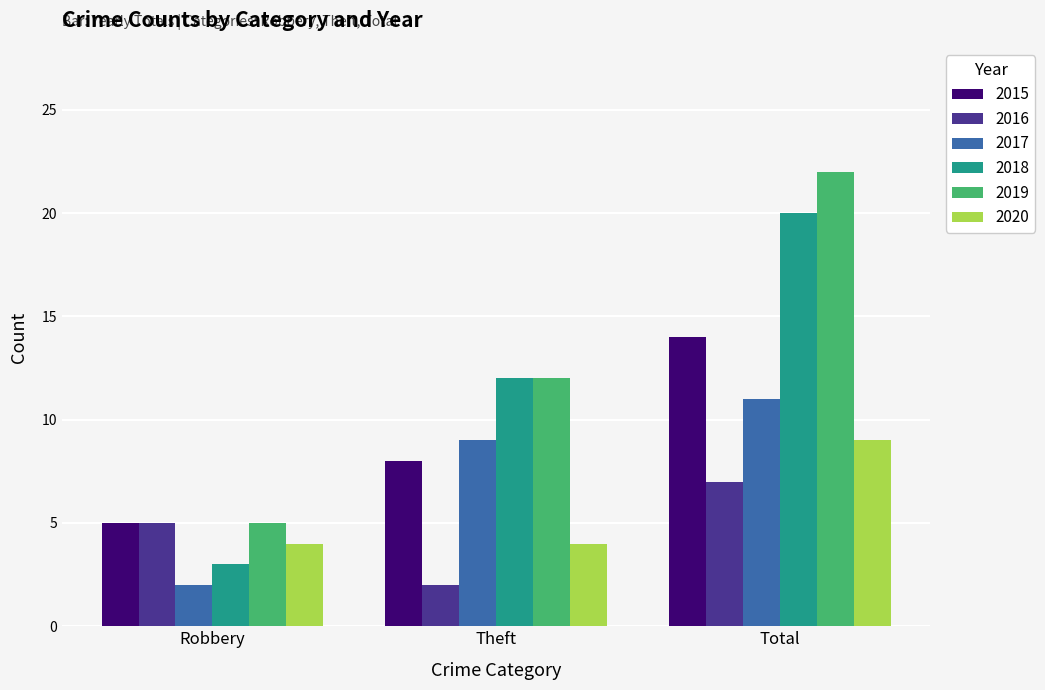

Rank the series by their maximum value, from highest to lowest.

2019, 2018, 2015, 2017, 2020, 2016